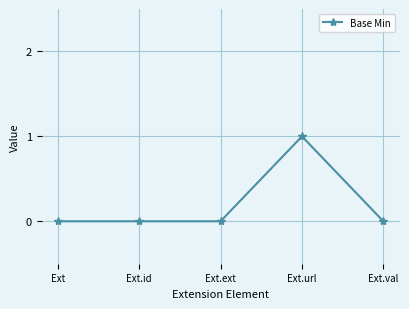

What is the difference between the maximum and minimum values?

1